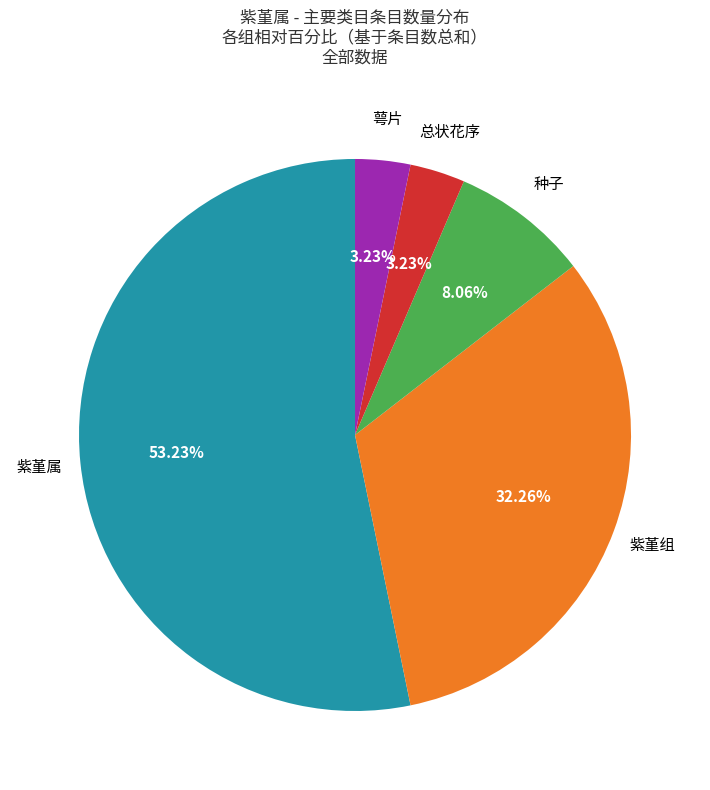

To the nearest percent, what is the difference between the largest and smallest slice percentages?

50%